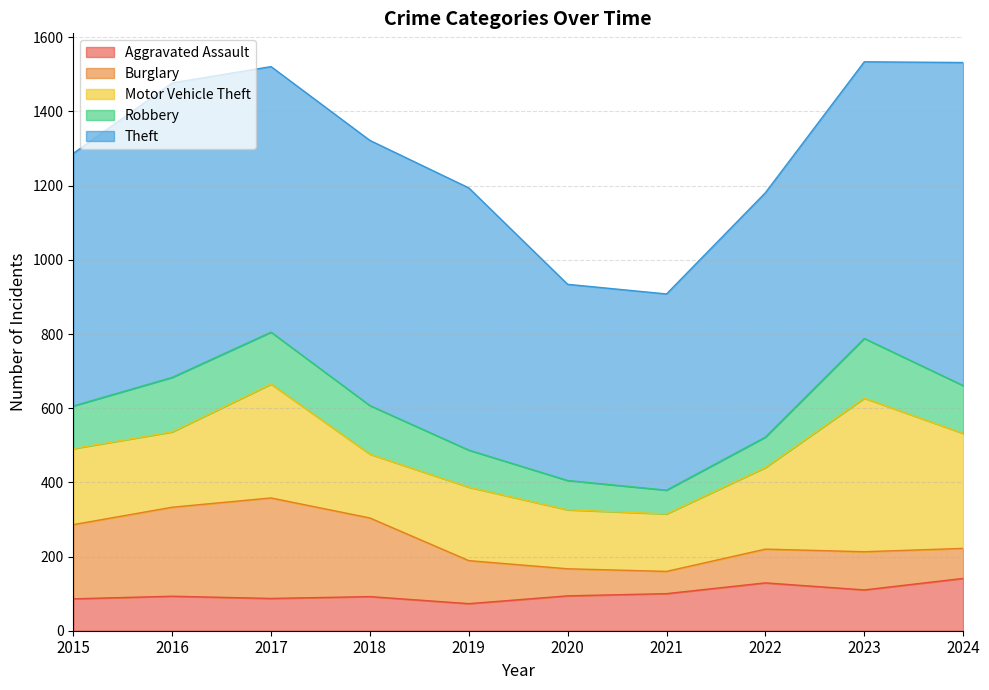

At how many categories does at least one series exceed 422?

10